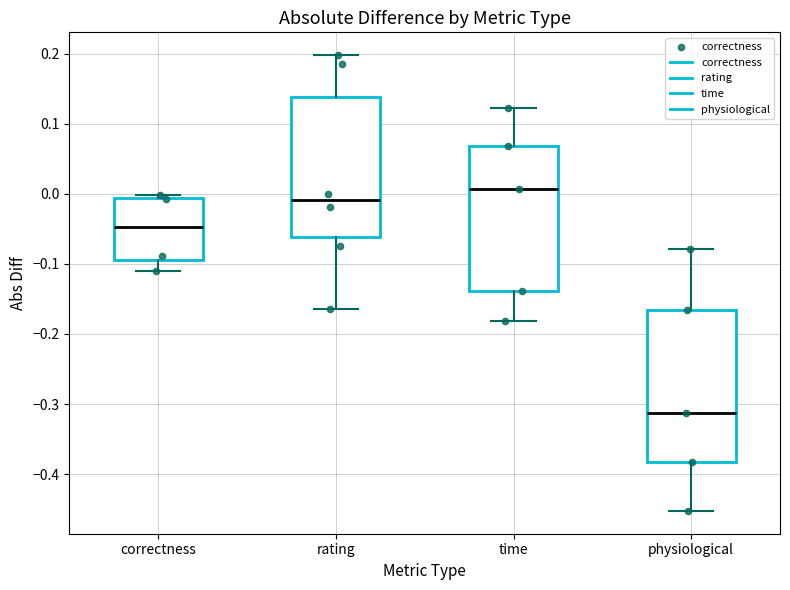

Where is the upper edge of the box for correctness on the y-axis? The values are not printed on the chart, so give them approximately, as read against the axis.

-0.01